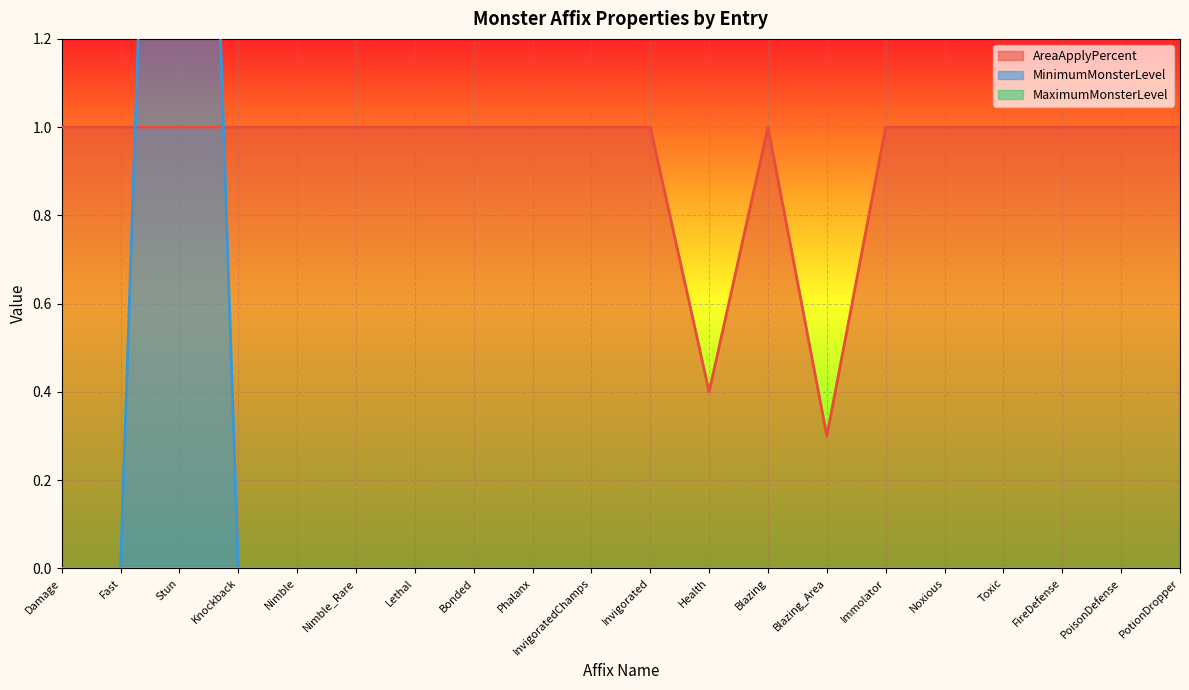

Which series ends up on top after the final intersection of AreaApplyPercent and MinimumMonsterLevel?

AreaApplyPercent